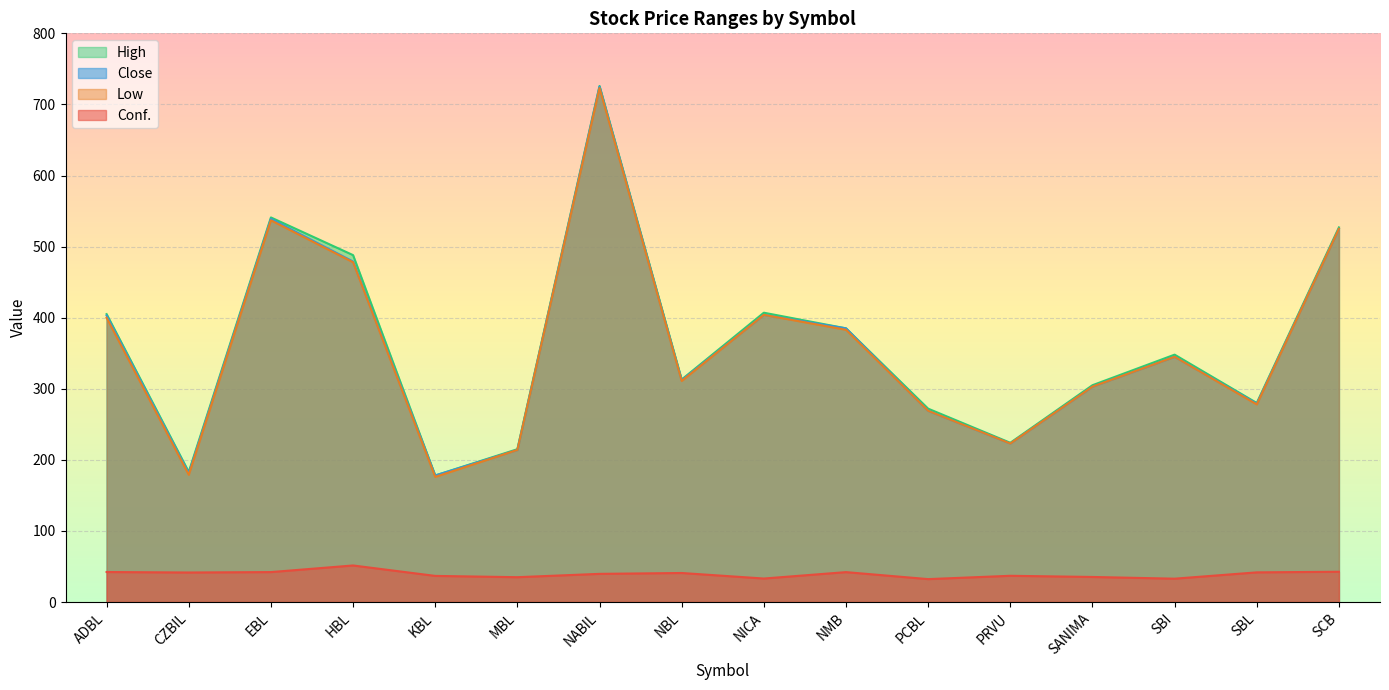

What is the spread (max minus min) of values at EBL?

498.9